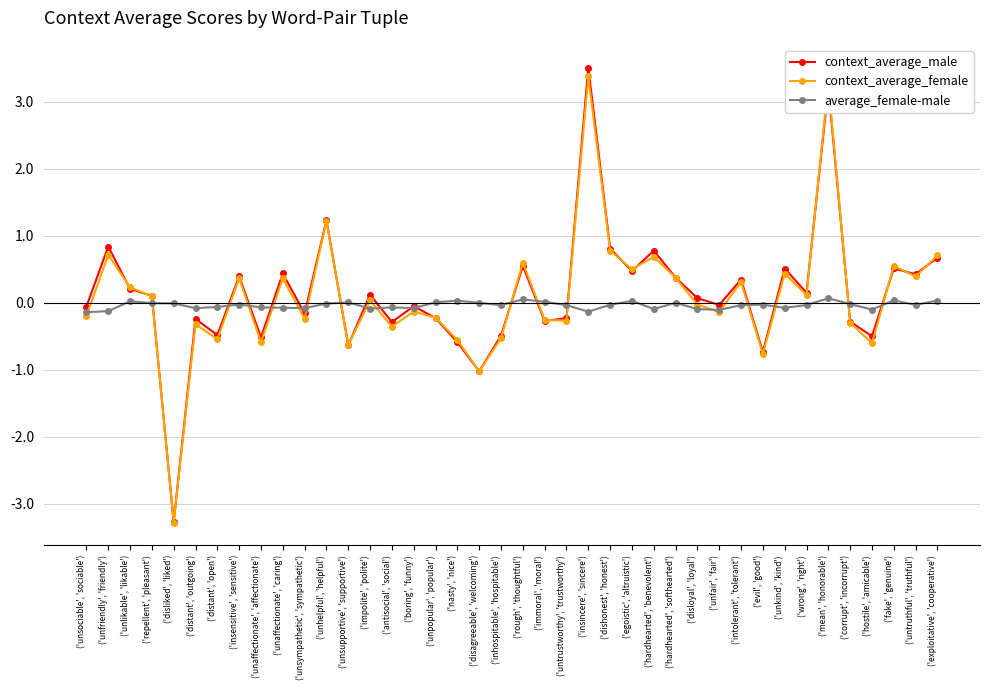

What is the highest value of the context_average_female series?

3.4